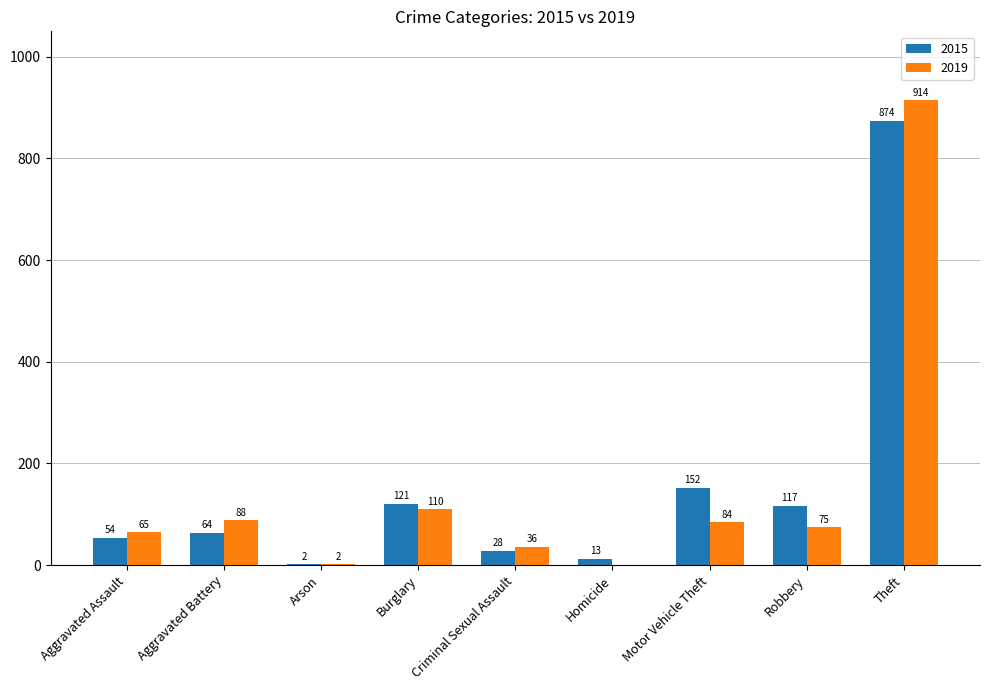

What is the spread (max minus min) of values at Criminal Sexual Assault?

8